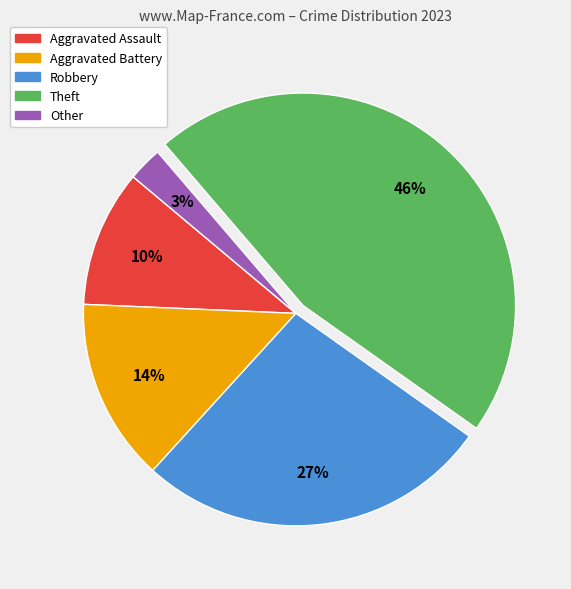

Which has a higher value, Aggravated Battery or Robbery?

Robbery